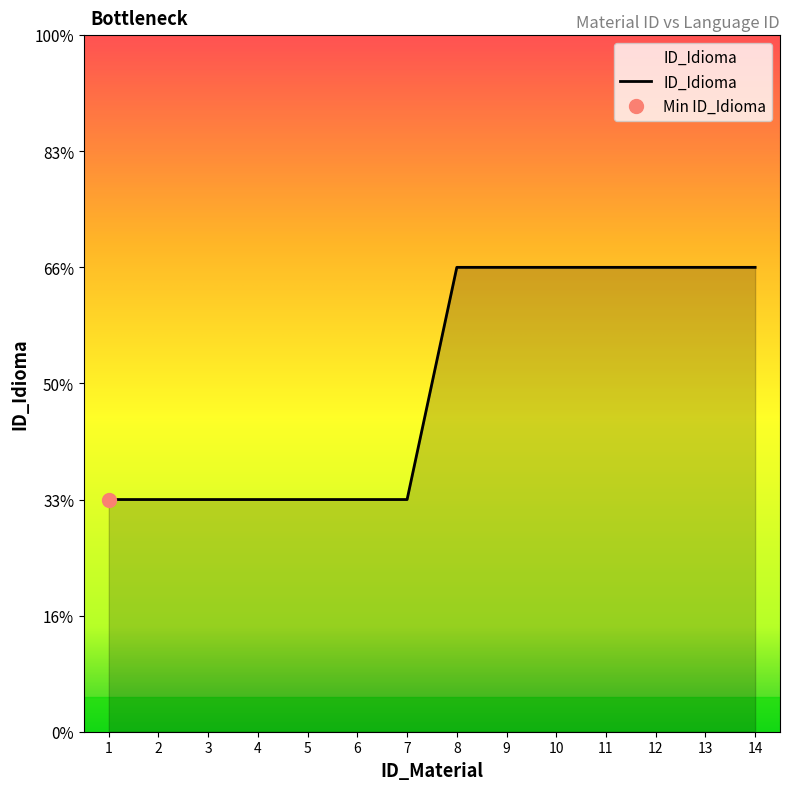

What is the value of the 8th point from the left?

2